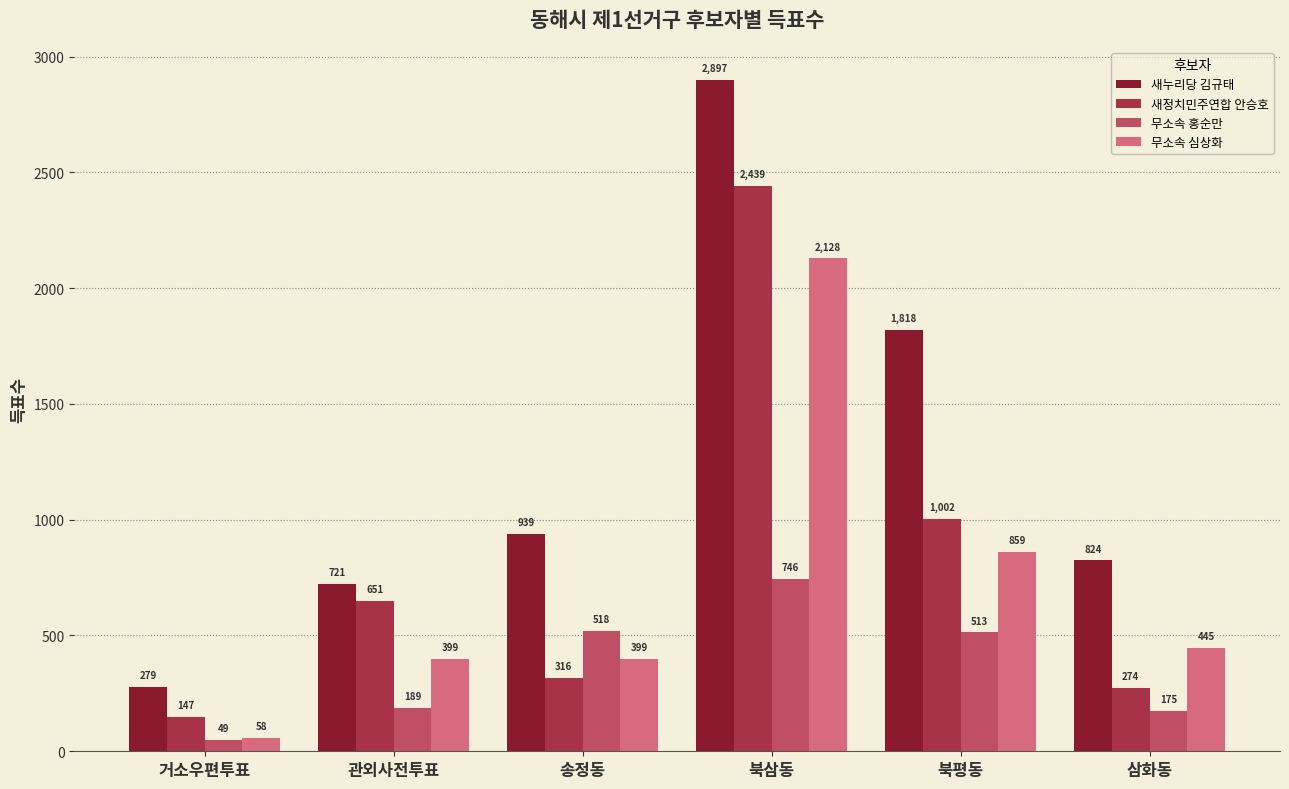

What is the label of the 5th bar from the right?

관외사전투표